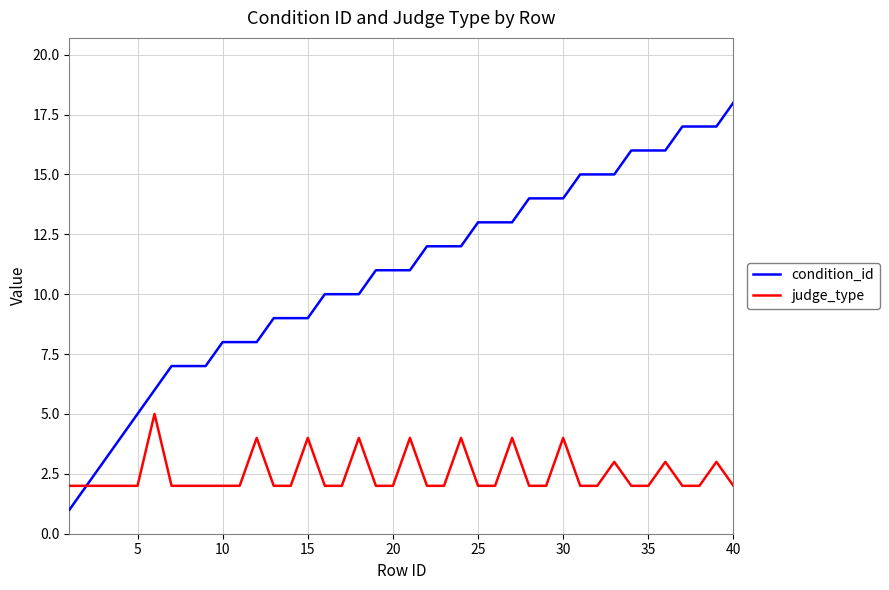

List the series in order of their overall mean, highest first.

condition_id, judge_type